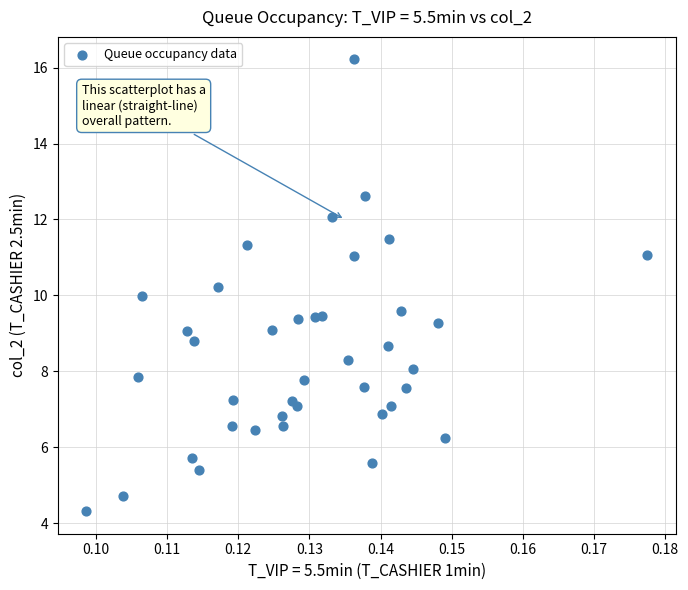

What is the range of Y values (max minus min)?

11.9